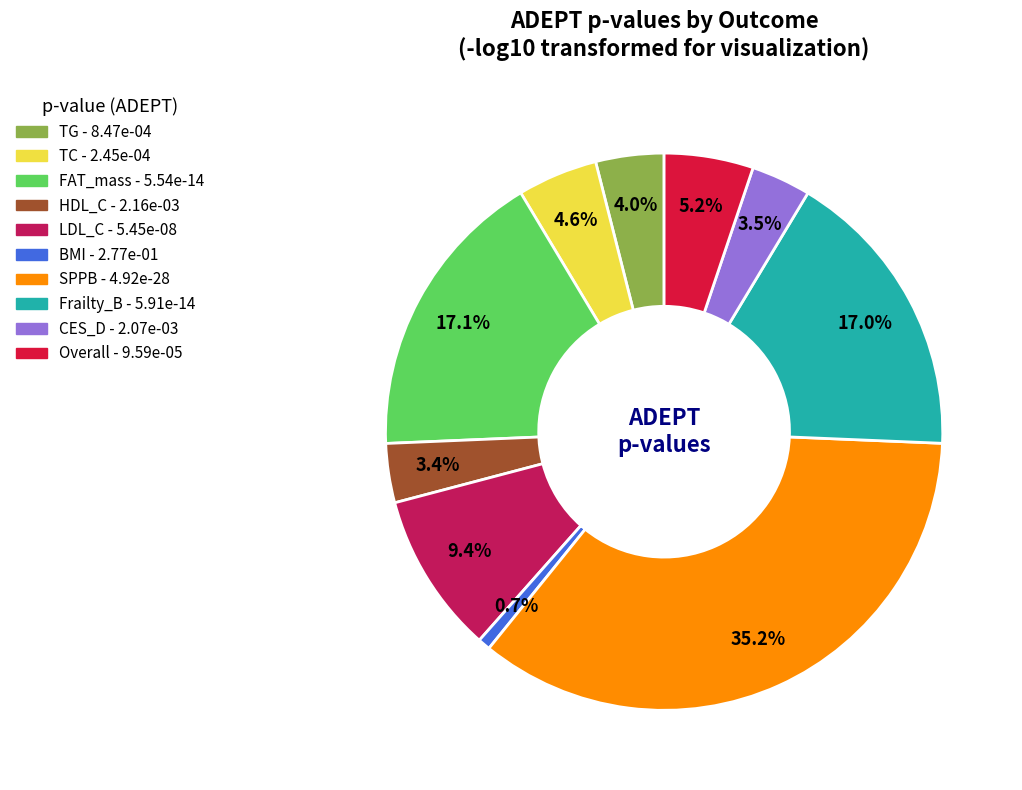

Which slice is the largest?

SPPB